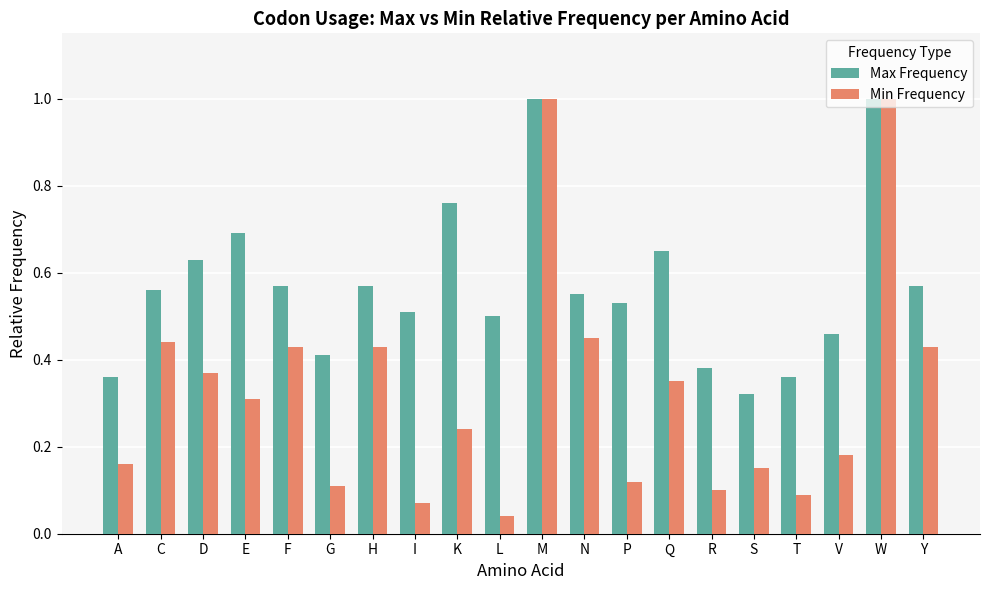

What is the sum of the Max Frequency values at E and I?

1.2